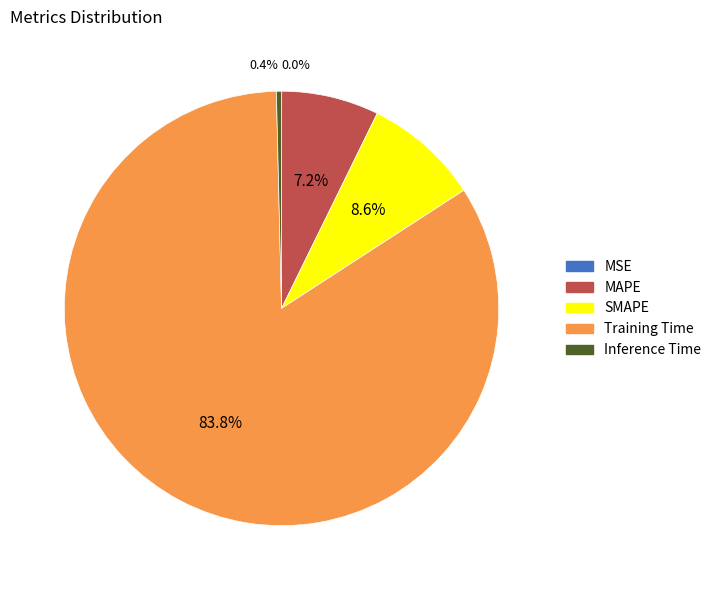

Which category accounts for the majority?

Training Time